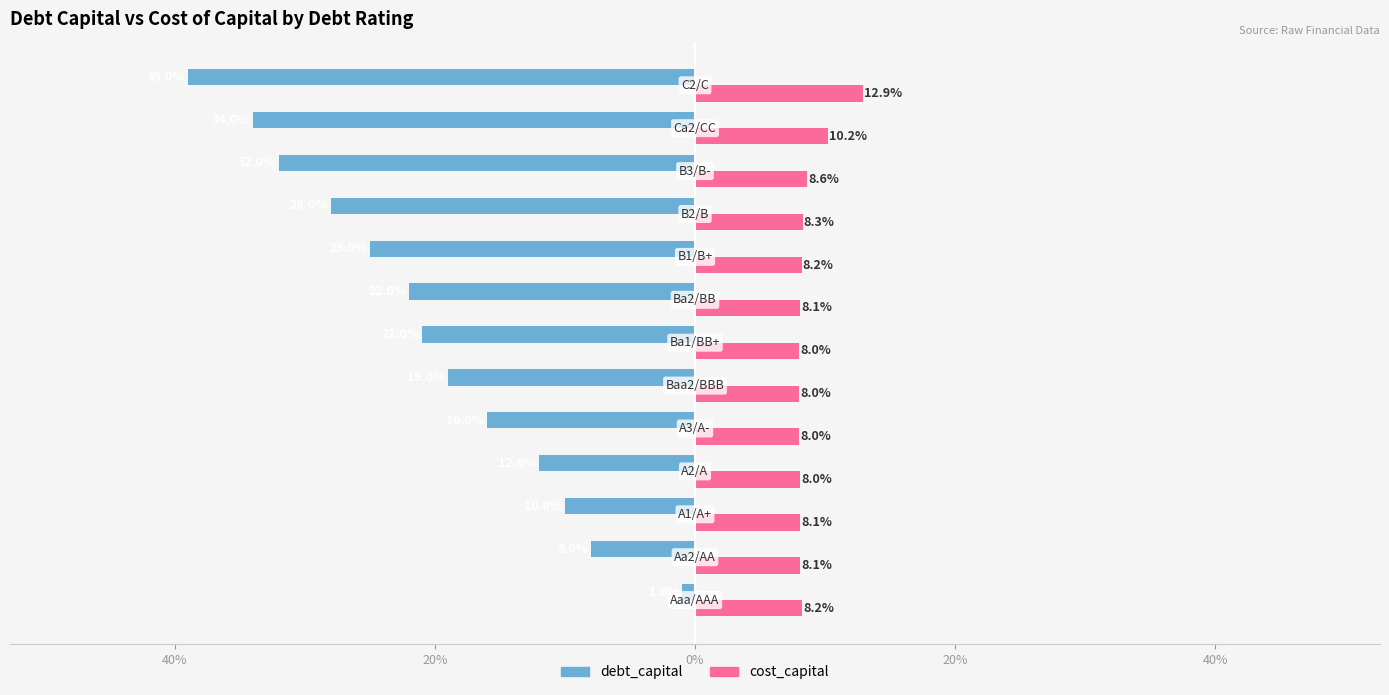

Reading left to right, what are all the values shown in this chart?

debt_capital: -0.0	-0.1	-0.1	-0.1	-0.2	-0.2	-0.2	-0.2	-0.2	-0.3	-0.3	-0.3	-0.4
cost_capital: 0.1	0.1	0.1	0.1	0.1	0.1	0.1	0.1	0.1	0.1	0.1	0.1	0.1